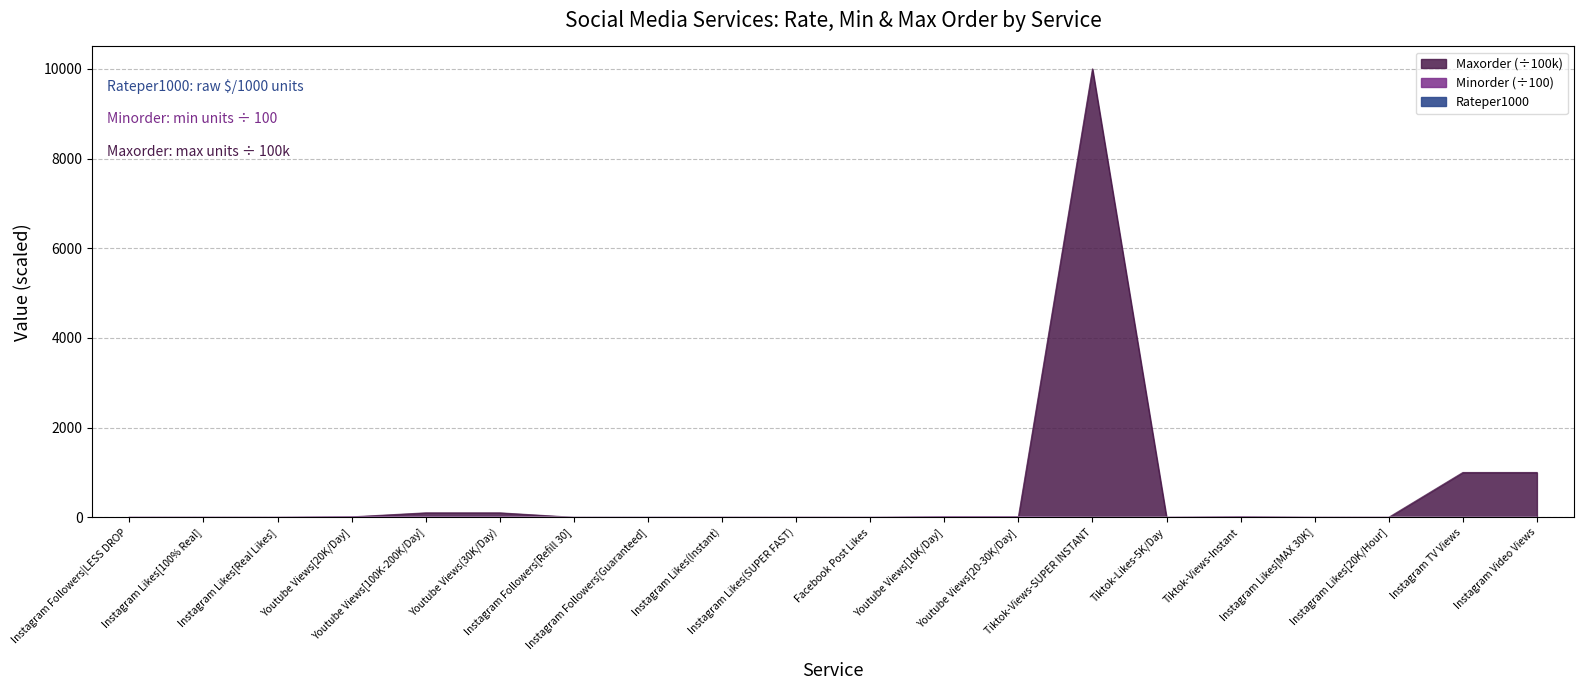

Reading left to right, transcribe all the data shown in this chart.

Rateper1000: 1.9	0.6	0.7	1.2	1.4	1.6	4.0	6.5	0.3	0.8	3.1	1.2	1.4	0.0	1.1	0.0	1.3	1.6	0.0	0.0
Minorder: 1.0	0.2	1.0	10.0	10.0	10.0	0.2	0.5	0.2	0.1	0.5	10.0	10.0	1.0	1.0	5.0	0.2	0.2	2.0	2.0
Maxorder_scaled: 0.1	0.5	0.1	10.0	100.0	100.0	0.2	0.5	0.1	0.3	0.1	10.0	10.0	10000.0	0.1	10.0	1.0	0.3	1000.0	1000.0